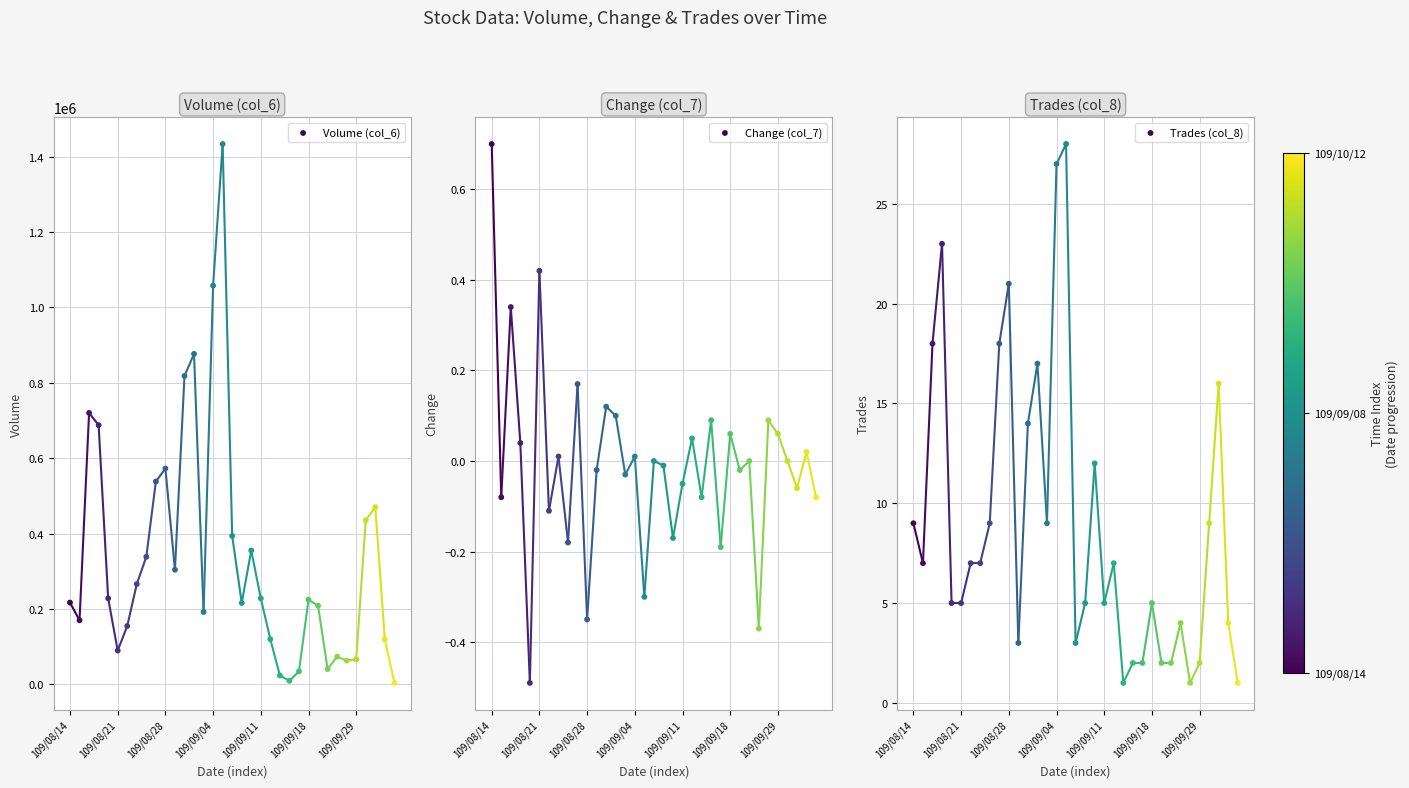

At how many categories does at least one series exceed 1350791?

1